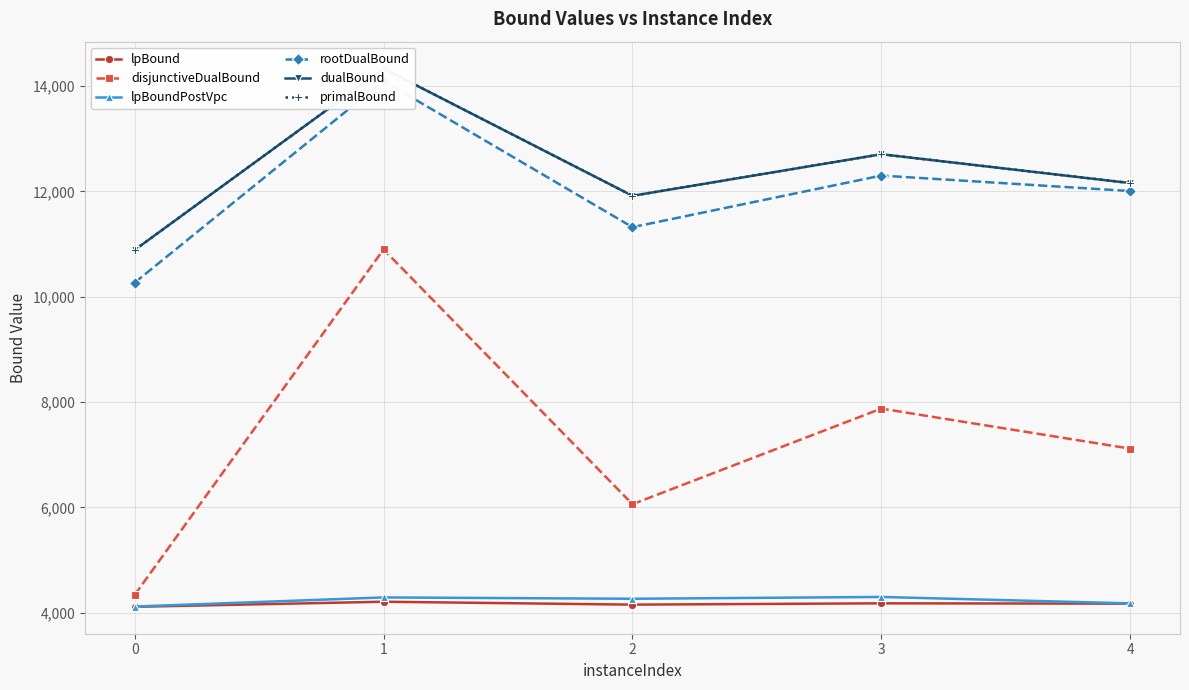

What is the spread (max minus min) of values at 4?

7989.6